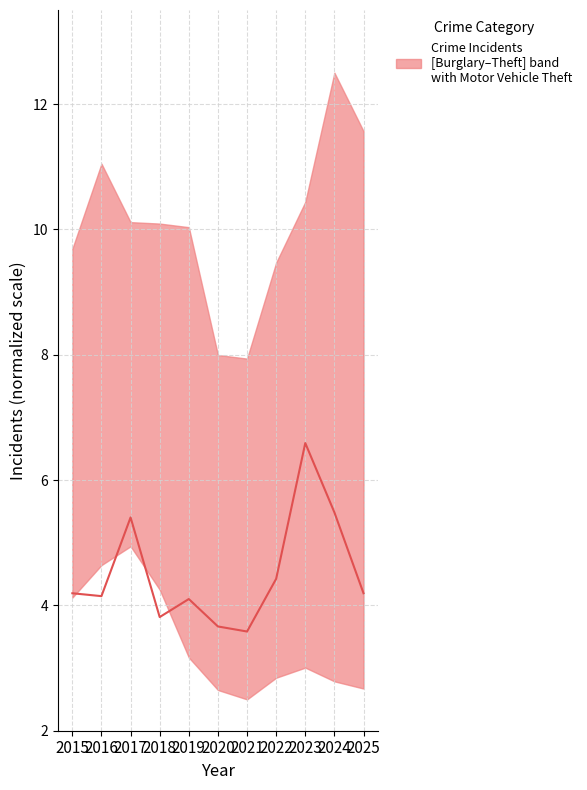

What value does the data have at 2024?

5.5